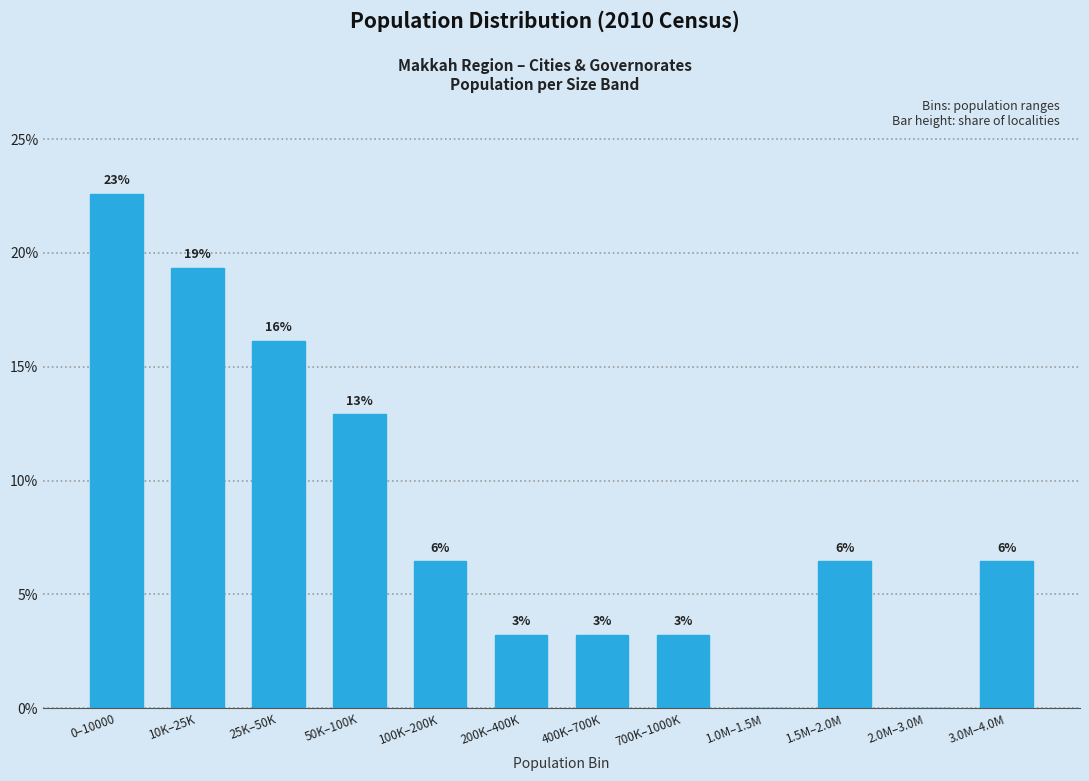

Are the bars horizontal?

No